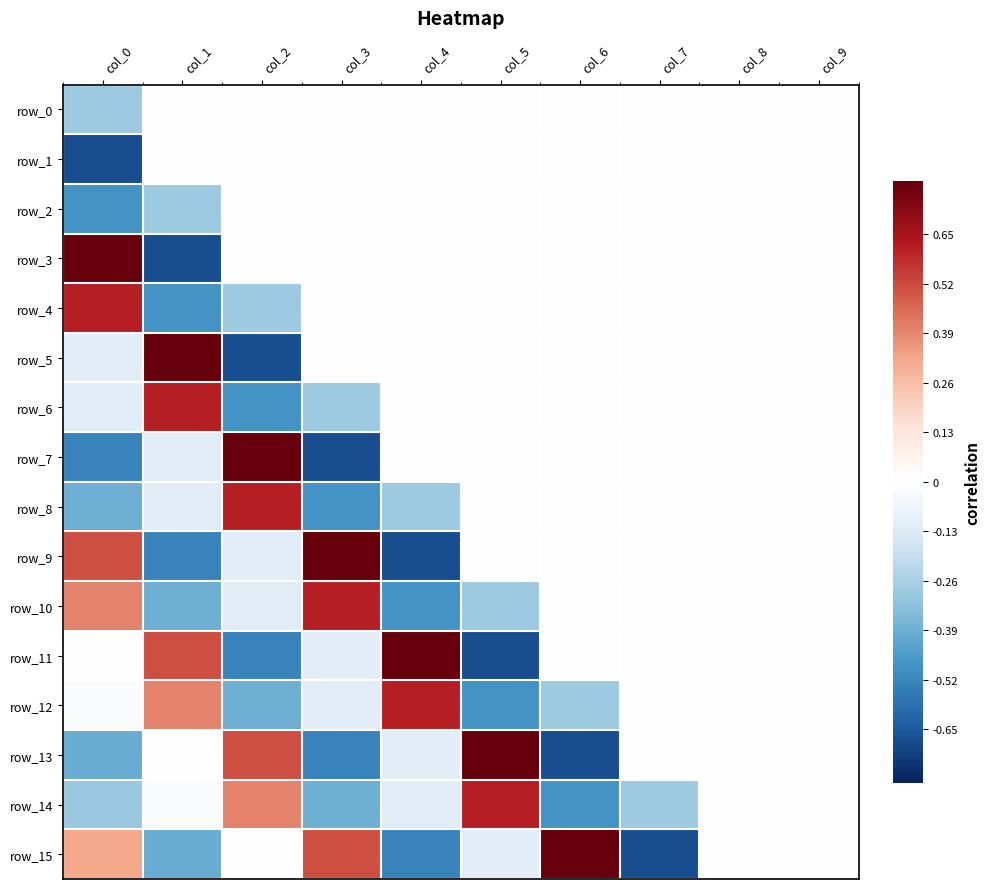

Rank the series by their maximum value, from lowest to highest.

row_0, row_1, row_2, row_4, row_6, row_8, row_10, row_12, row_14, row_3, row_5, row_7, row_9, row_11, row_13, row_15